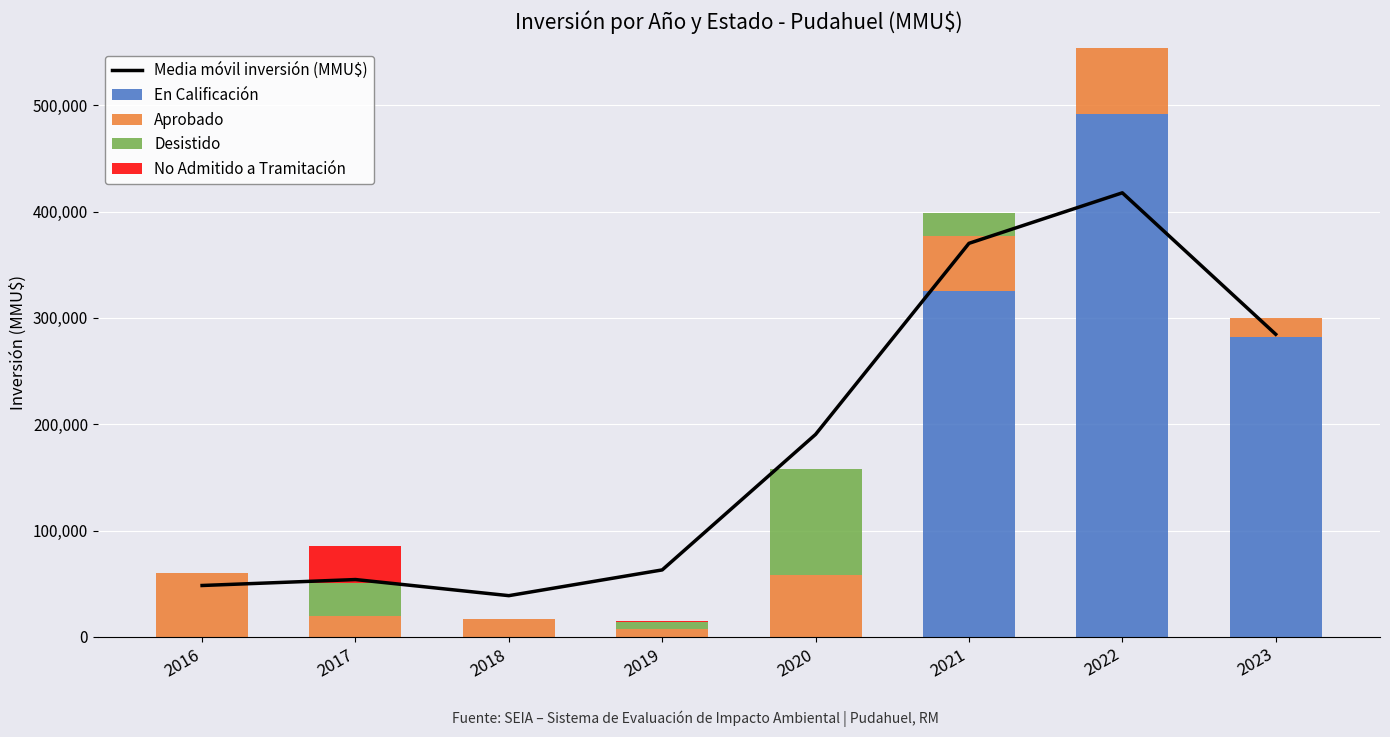

What are all the series names shown in the legend?

Media móvil inversión (MMU$), En Calificación, Aprobado, Desistido, No Admitido a Tramitación